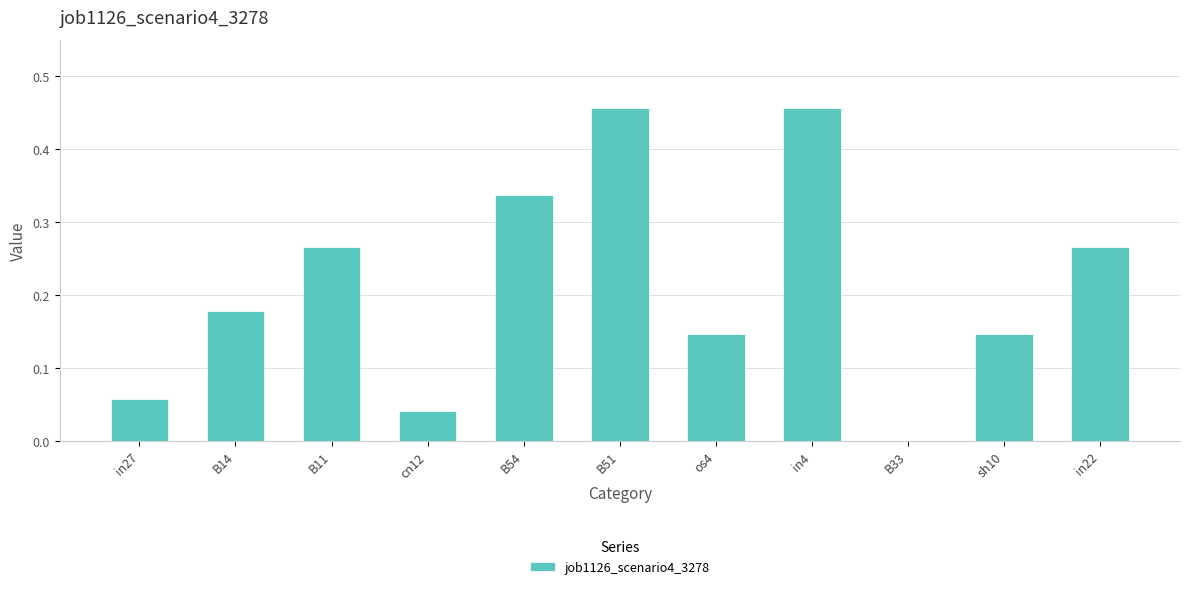

The chart shows a value of 0.3 at B14. True or false?

False